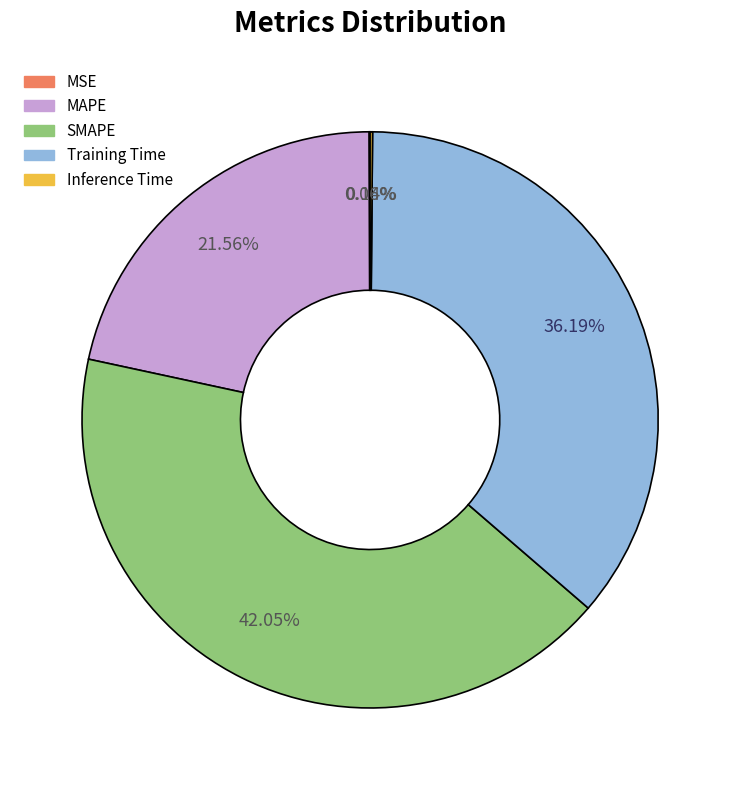

Which category has the biggest portion of the pie?

SMAPE